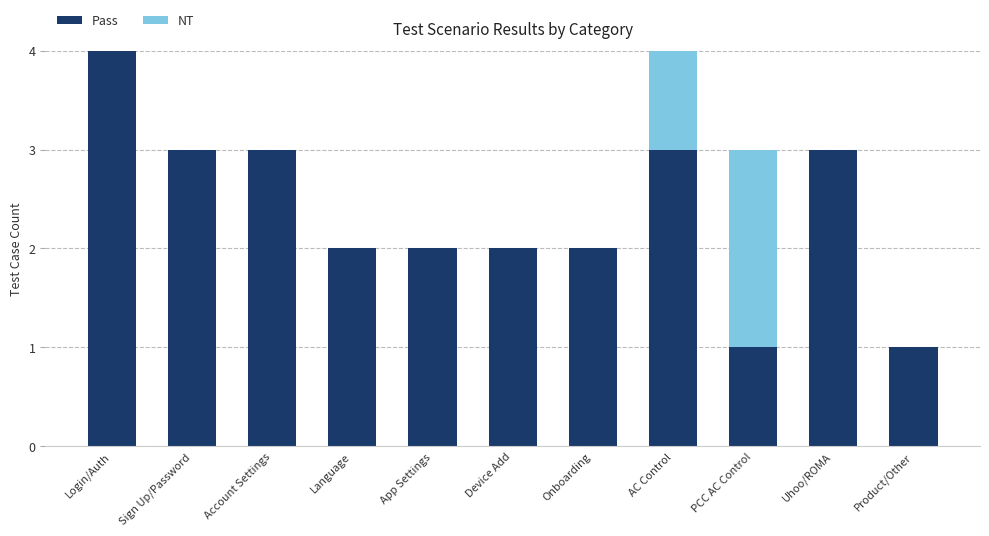

What is the maximum value for Pass?

4